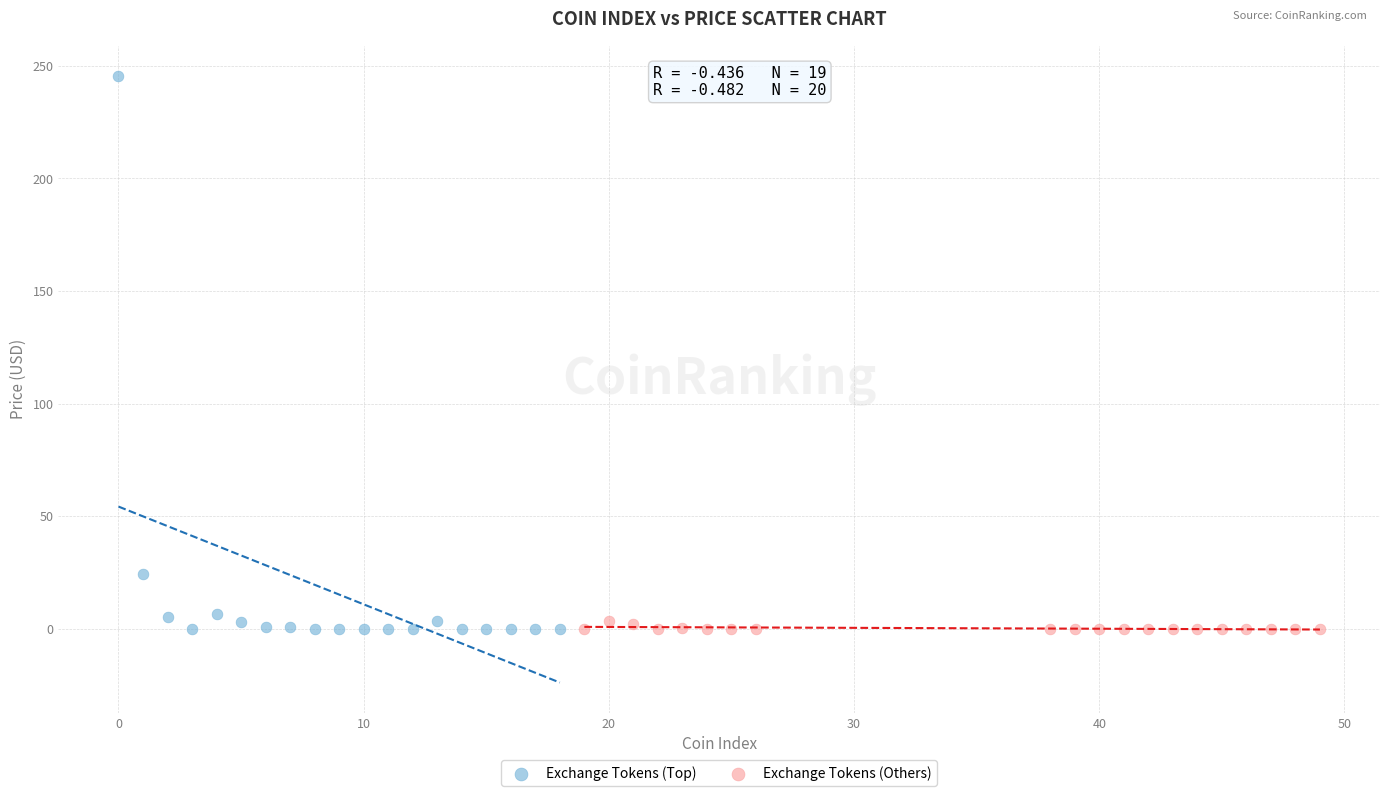

Which series contains the highest Y value?

Exchange Tokens (Top)